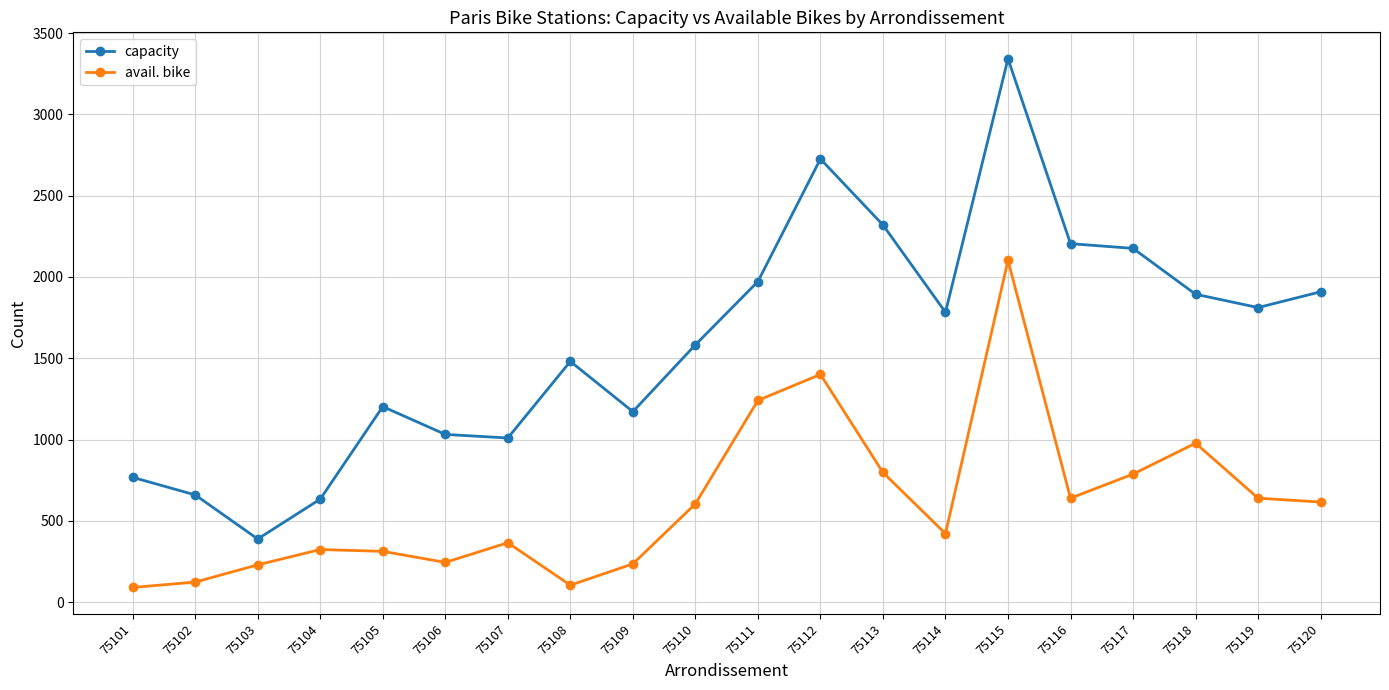

Rank the series at 75105 from highest to lowest value.

capacity, avail. bike